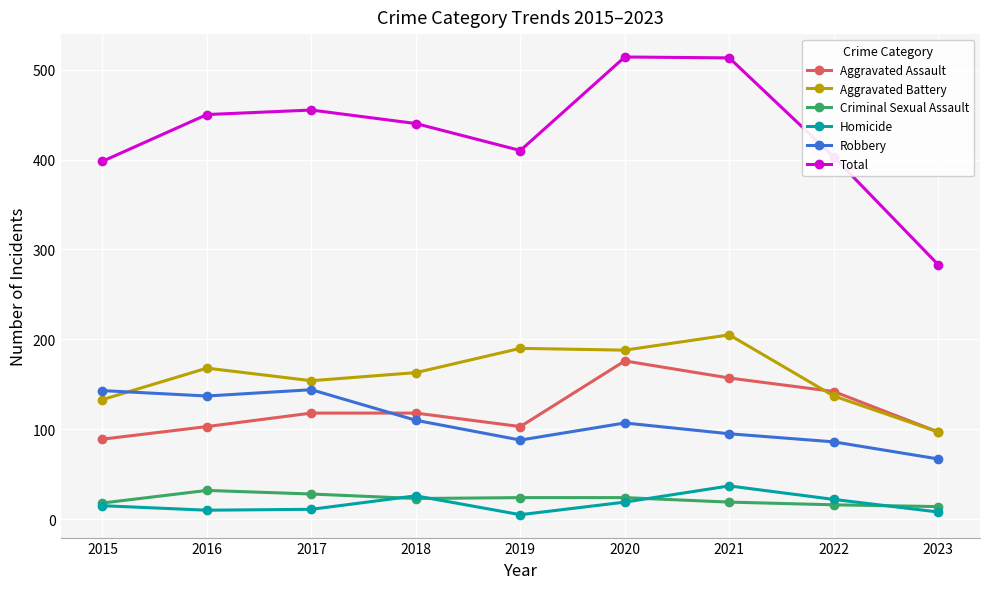

What is the difference between the maximum and minimum values in the Robbery series?

77